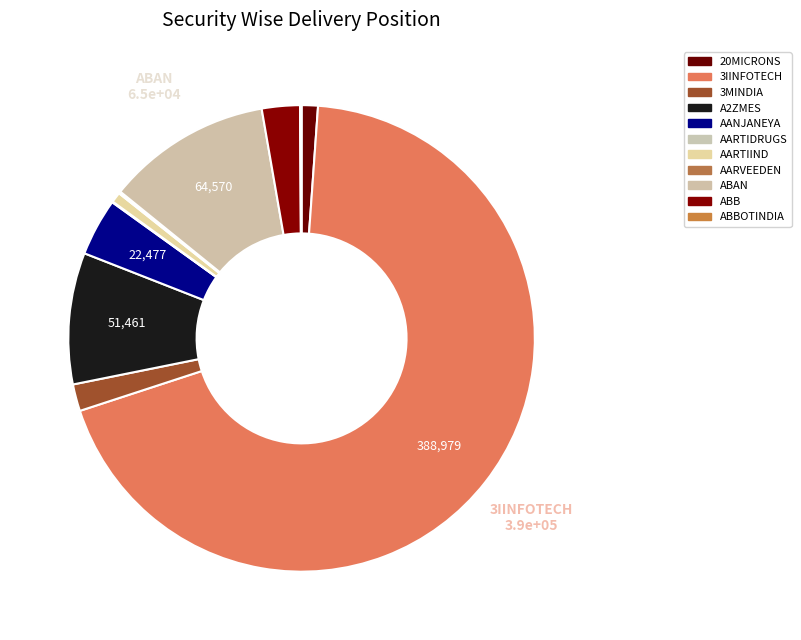

How many segments does this pie chart have?

11